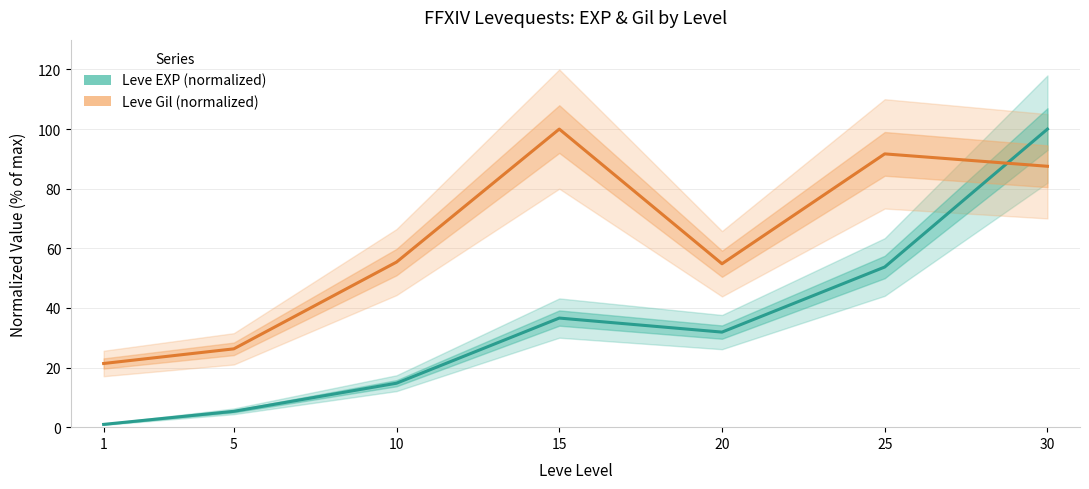

What is the total value across all series at 20?

86.7